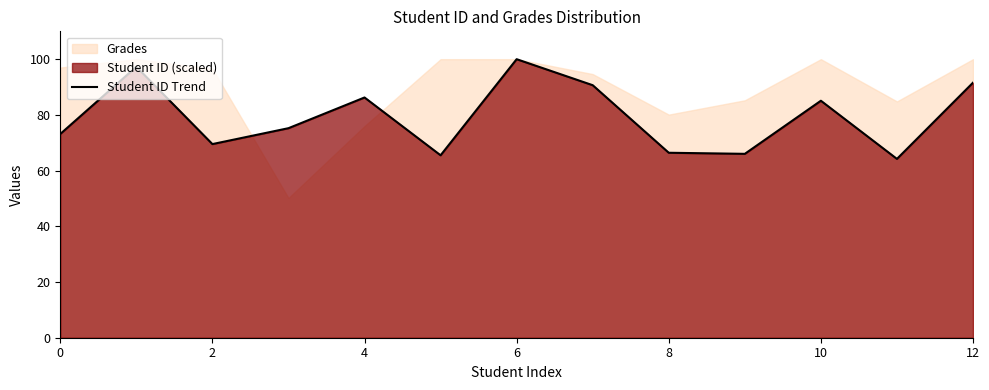

True or false: Student ID Trend has a value of 85.1 at 10.

True